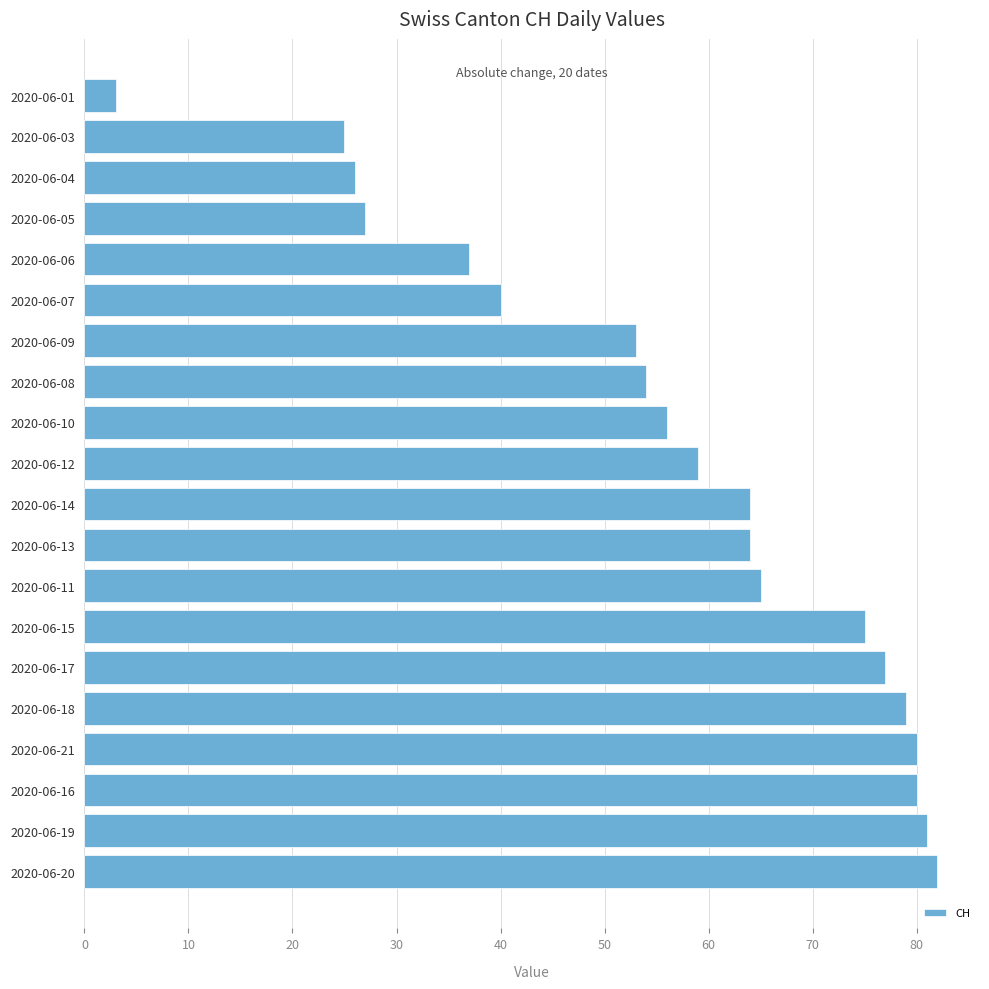

Reading bottom to top, transcribe all the data shown in this chart.

2020-06-20=82	2020-06-19=81	2020-06-16=80	2020-06-21=80	2020-06-18=79	2020-06-17=77	2020-06-15=75	2020-06-11=65	2020-06-13=64	2020-06-14=64	2020-06-12=59	2020-06-10=56	2020-06-08=54	2020-06-09=53	2020-06-07=40	2020-06-06=37	2020-06-05=27	2020-06-04=26	2020-06-03=25	2020-06-01=3